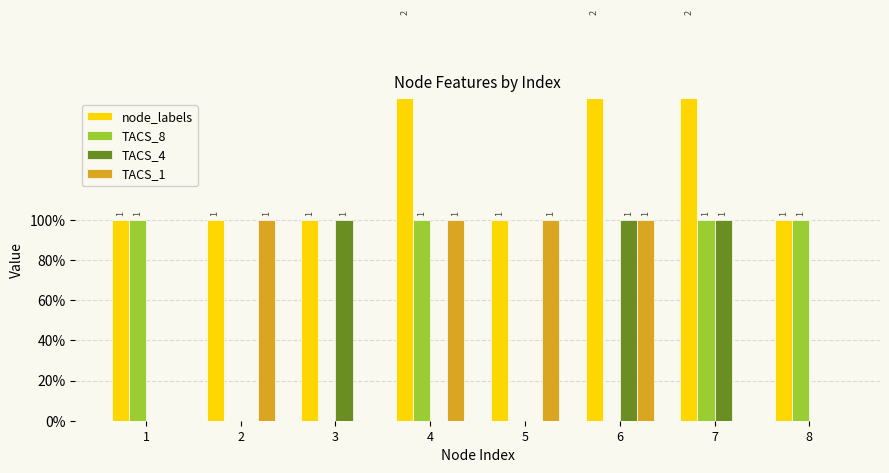

Which has a higher value, 2 or 7?

7